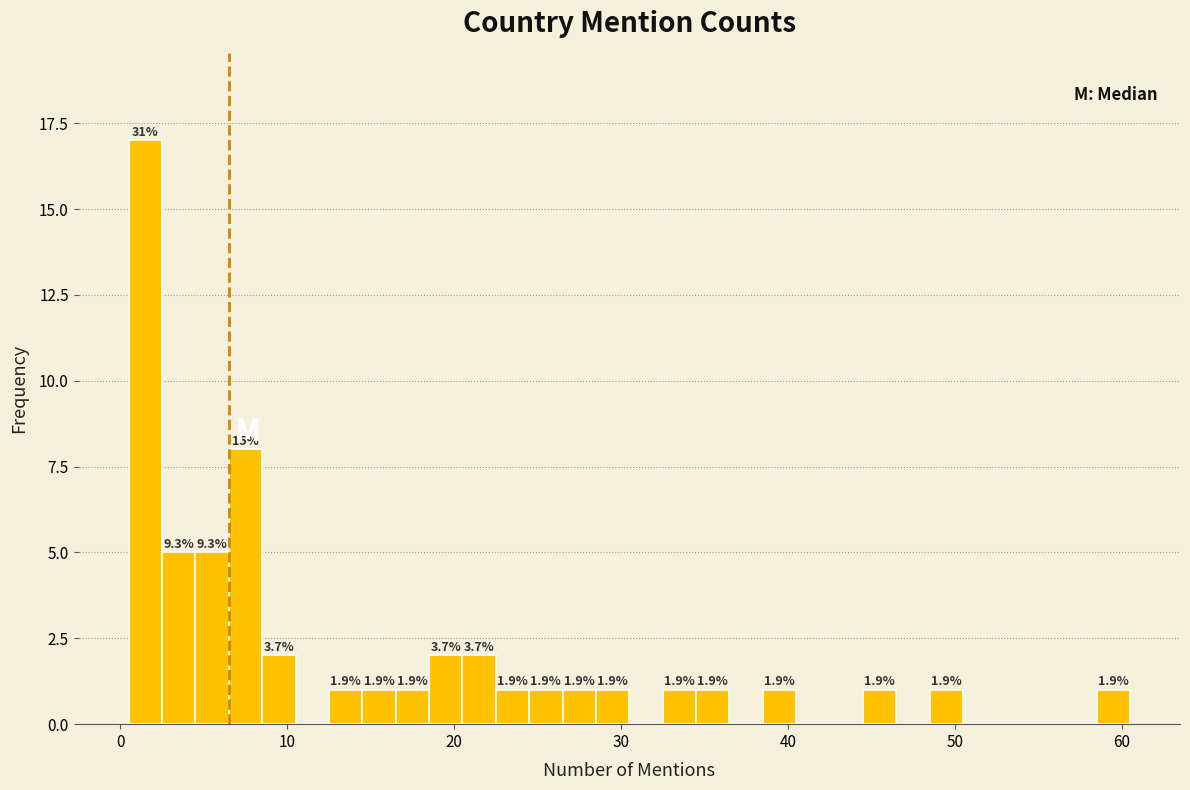

Read against the x-axis, roughly where is the centre of the tallest bar?

2